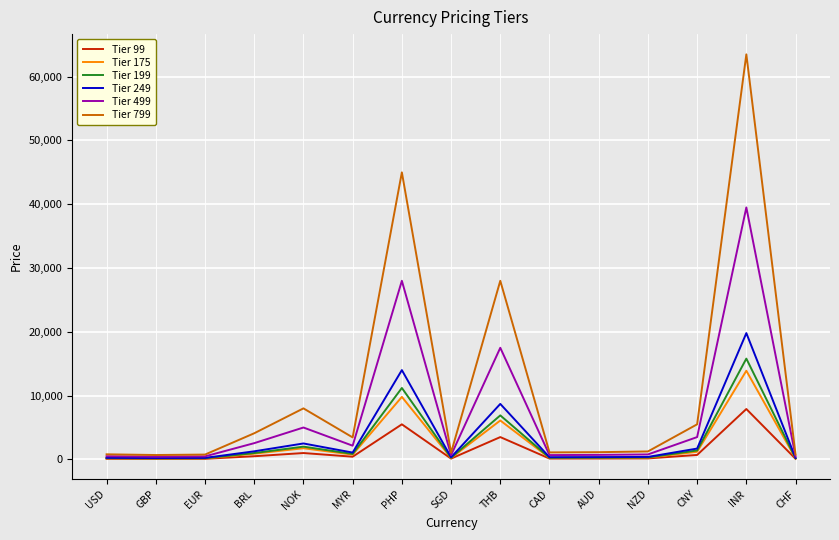

Which label corresponds to the largest value in the chart?

INR